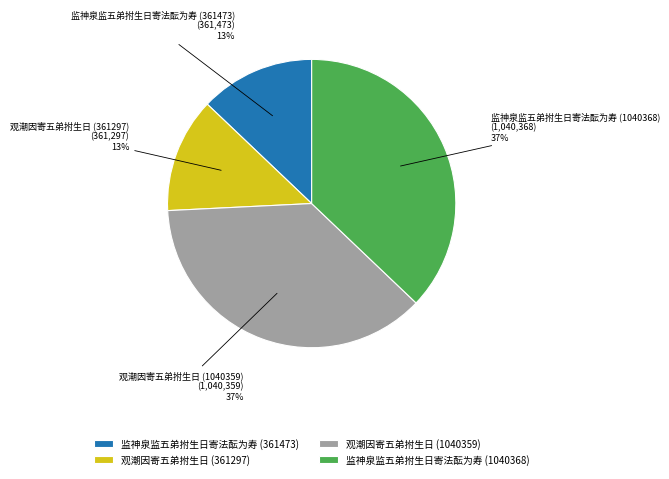

What percentage is the 观潮因寄五弟拊生日 (361297) slice, to the nearest percent?

13%